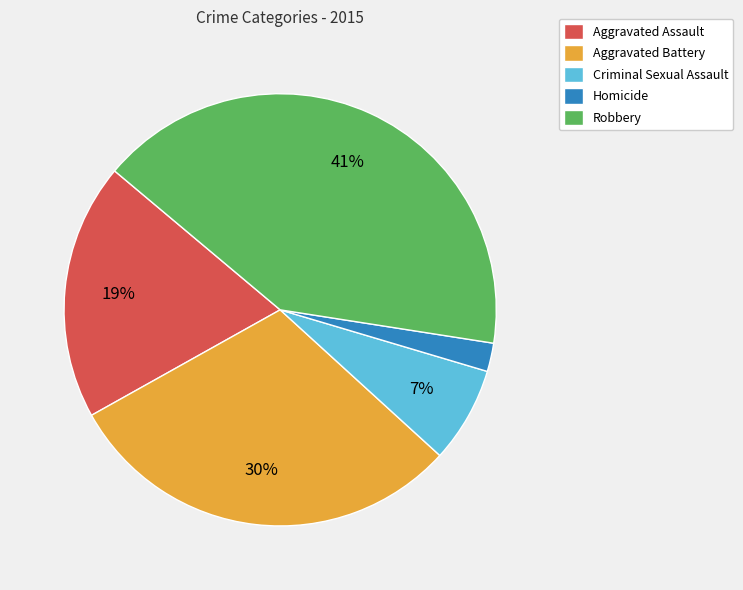

Do Aggravated Assault and Robbery together represent more than half of the pie?

Yes